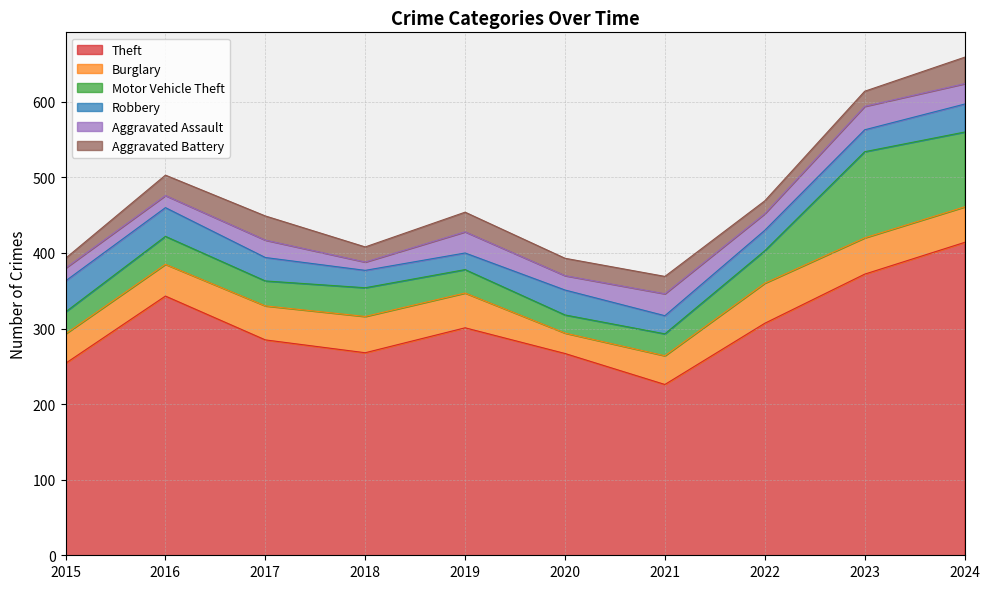

What are all the series names shown in the legend?

Theft, Burglary, Motor Vehicle Theft, Robbery, Aggravated Assault, Aggravated Battery